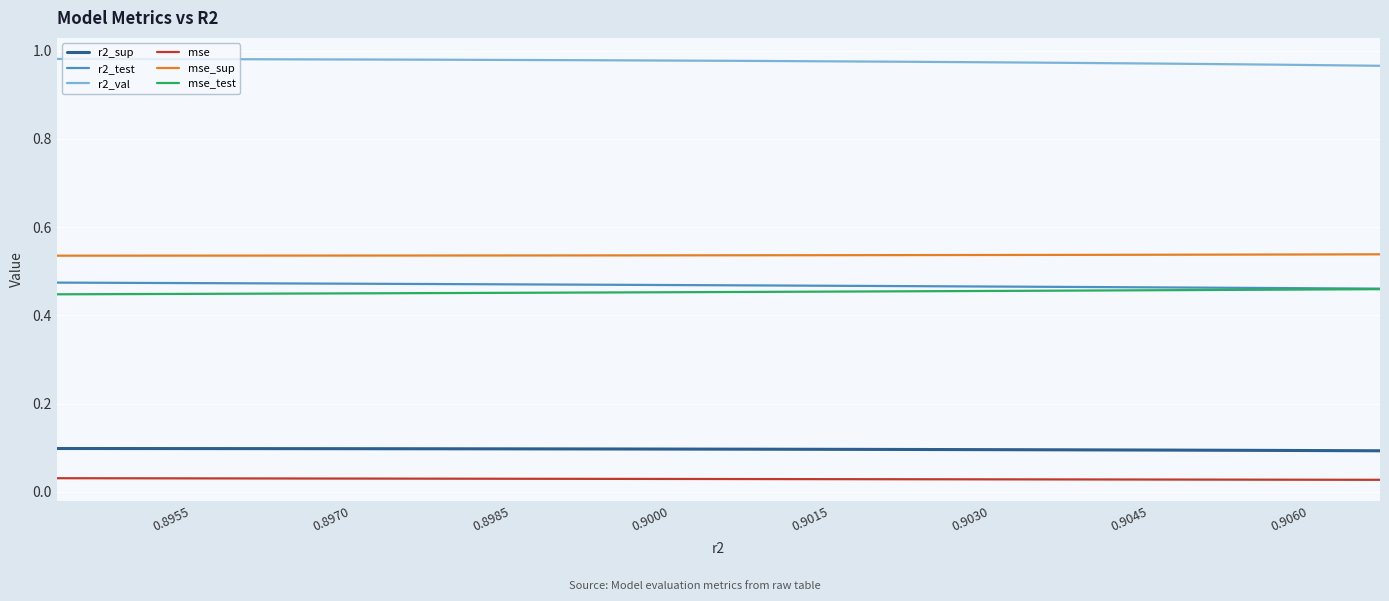

What are all the series names shown in the legend?

r2_sup, r2_test, r2_val, mse, mse_sup, mse_test